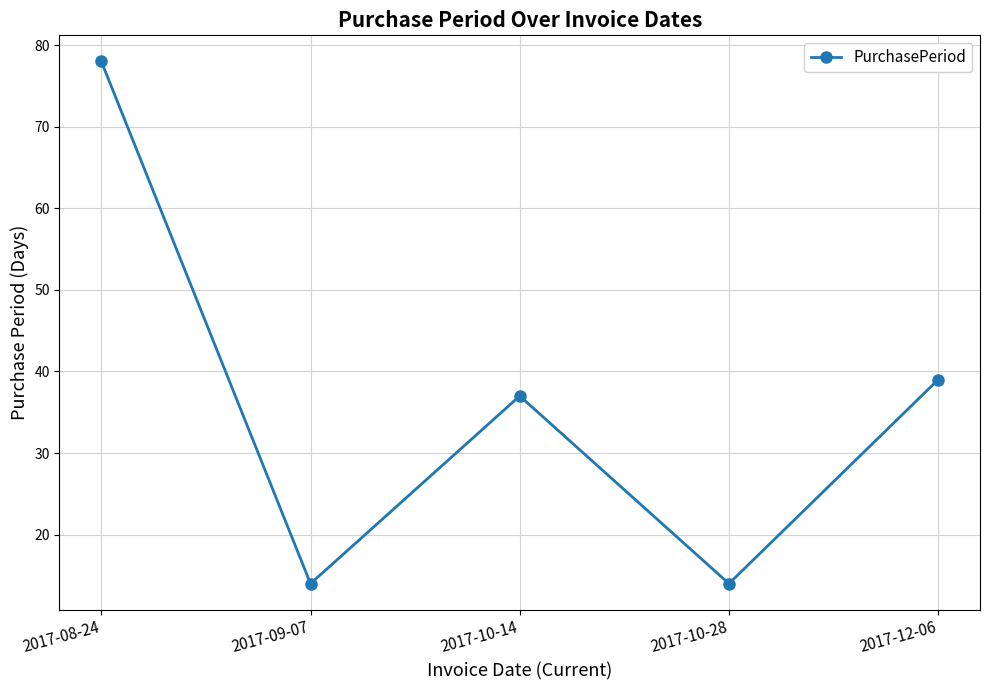

Is it true that the value at 2017-09-07 is 14?

True